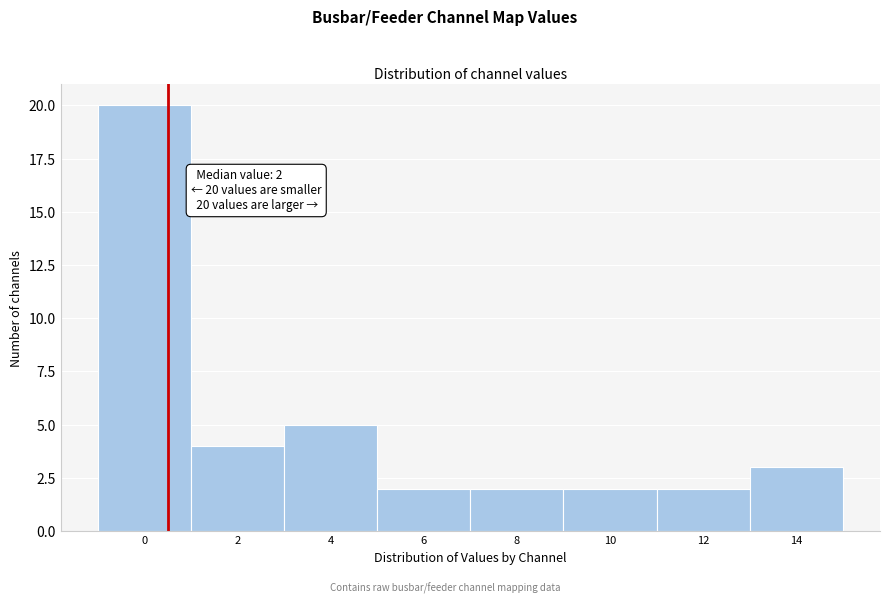

Reading left to right, extract all data points from this chart.

20	4	5	2	2	2	2	3